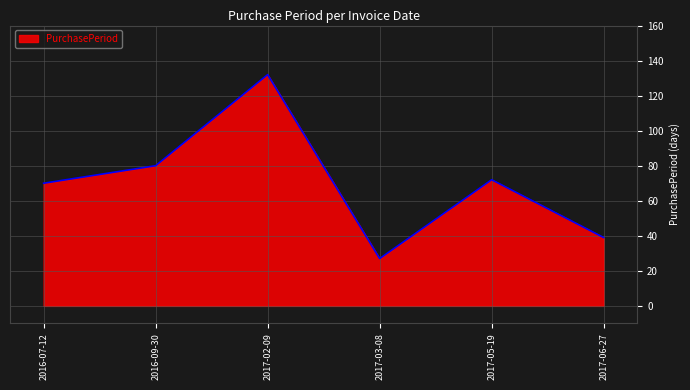

Rank the categories by value from highest to lowest.

2017-02-09, 2016-09-30, 2017-05-19, 2016-07-12, 2017-06-27, 2017-03-08